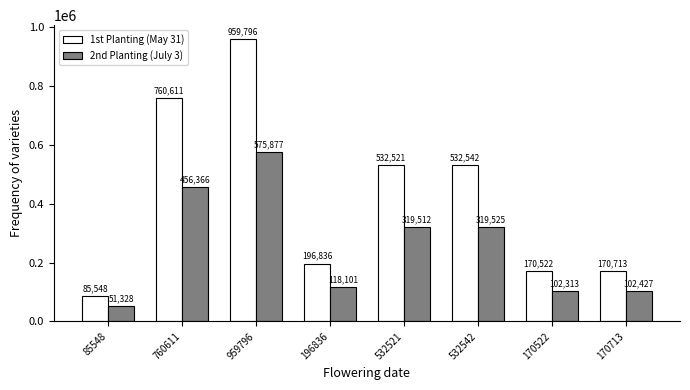

What is the label of the 5th bar from the right?

196836